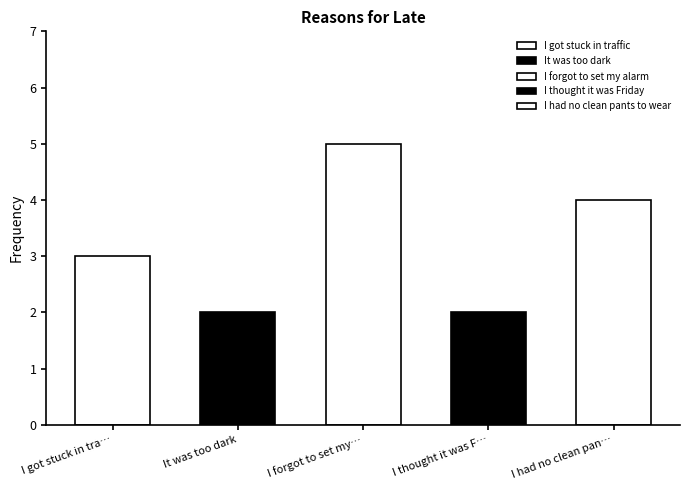

Reading right to left, what are all the values shown in this chart?

4	2	5	2	3